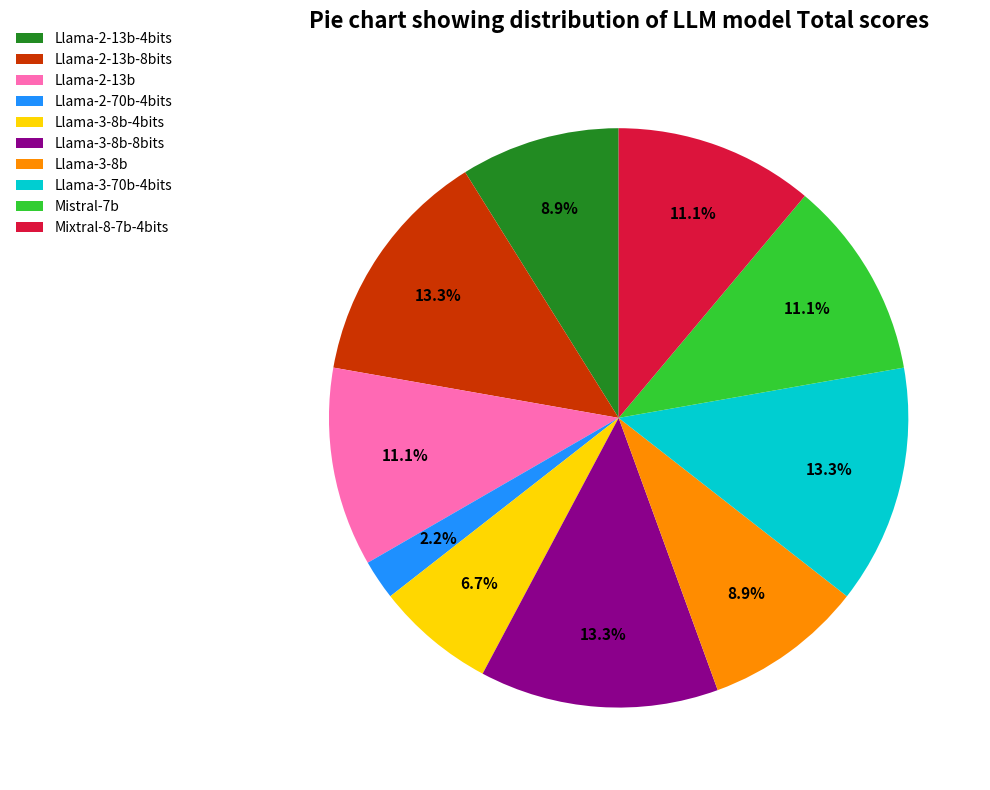

What is the smallest slice in the pie chart?

Llama-2-70b-4bits